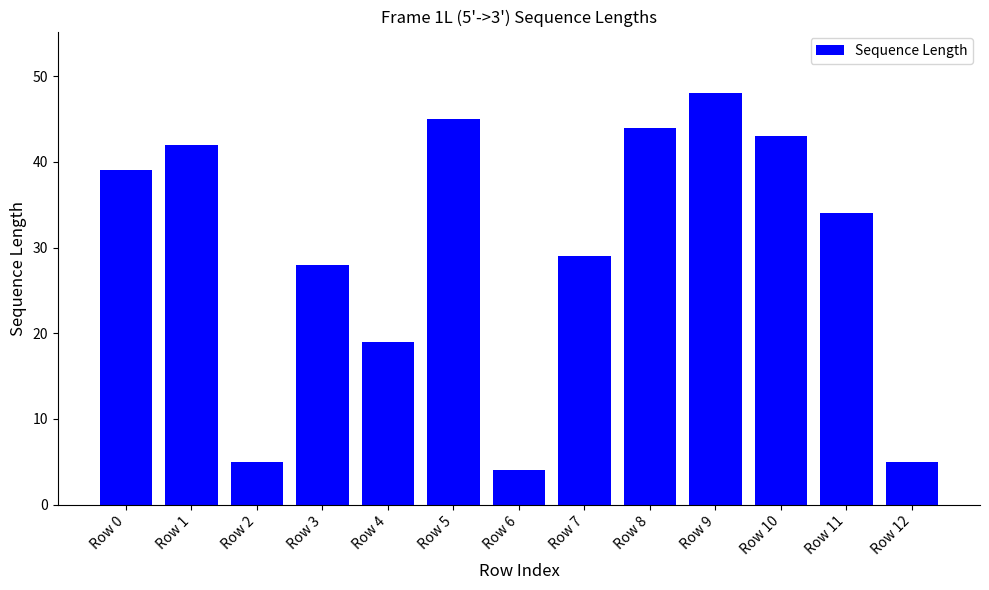

What is the maximum value shown in the chart?

48